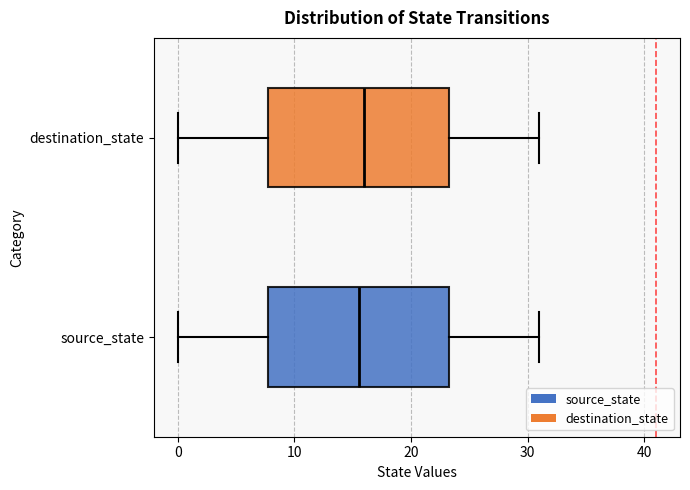

Reading bottom to top, read every box against the x-axis: the position of its median line, the range the box covers, and the ends of its whiskers. The values are not printed on the chart, so give them approximately, as read against the axis.

source_state: median 16, box 8 to 23, whiskers 0 to 31
destination_state: median 16, box 8 to 23, whiskers 0 to 31